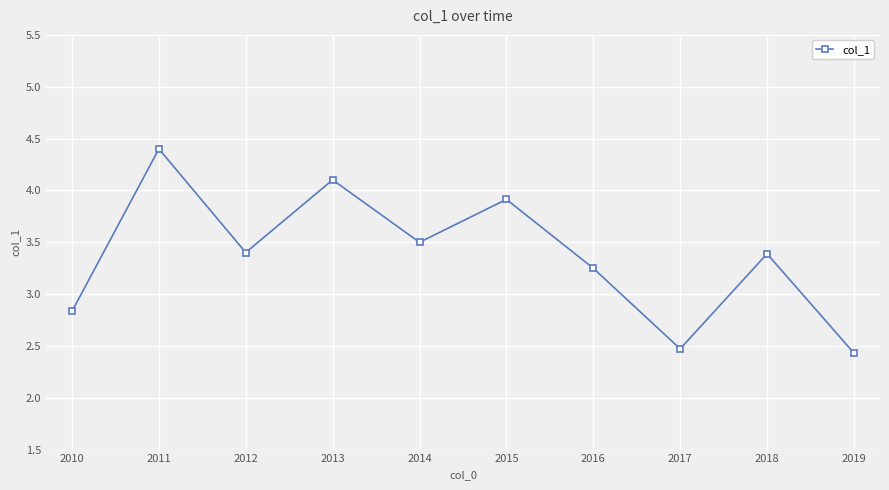

The value at 2018 is 0.9. True or false?

False